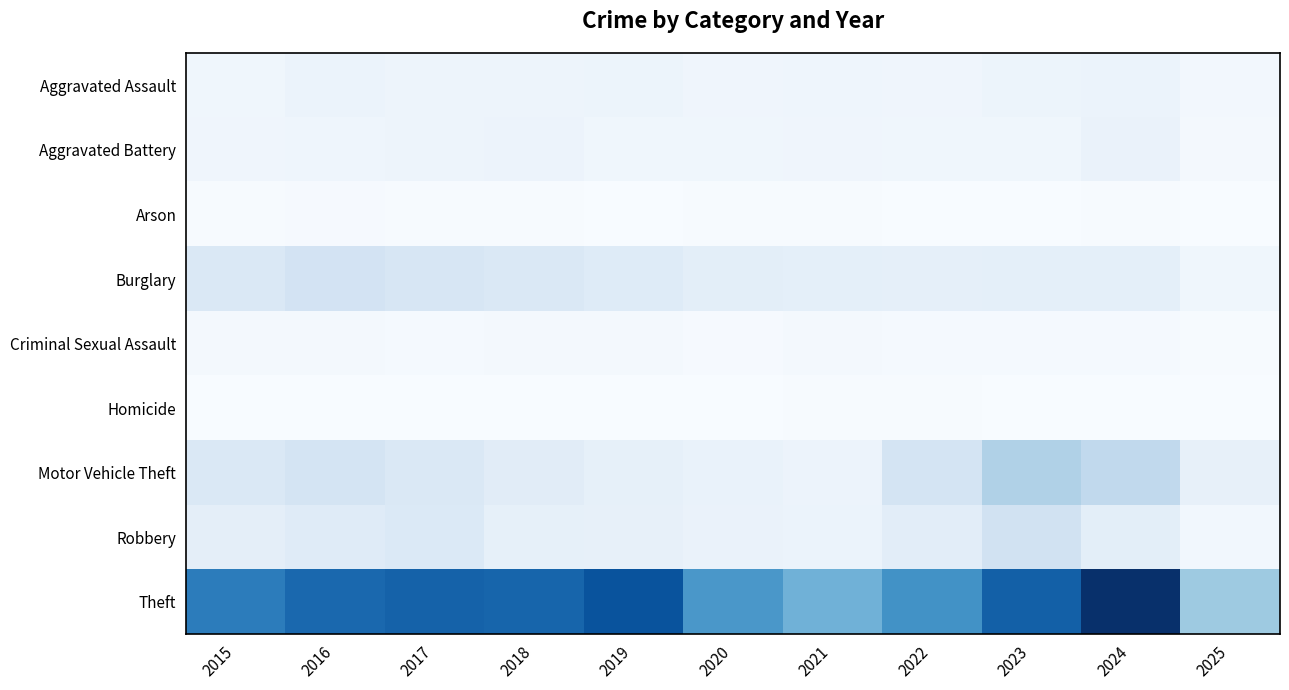

Which category has the lowest value across all series?

2025